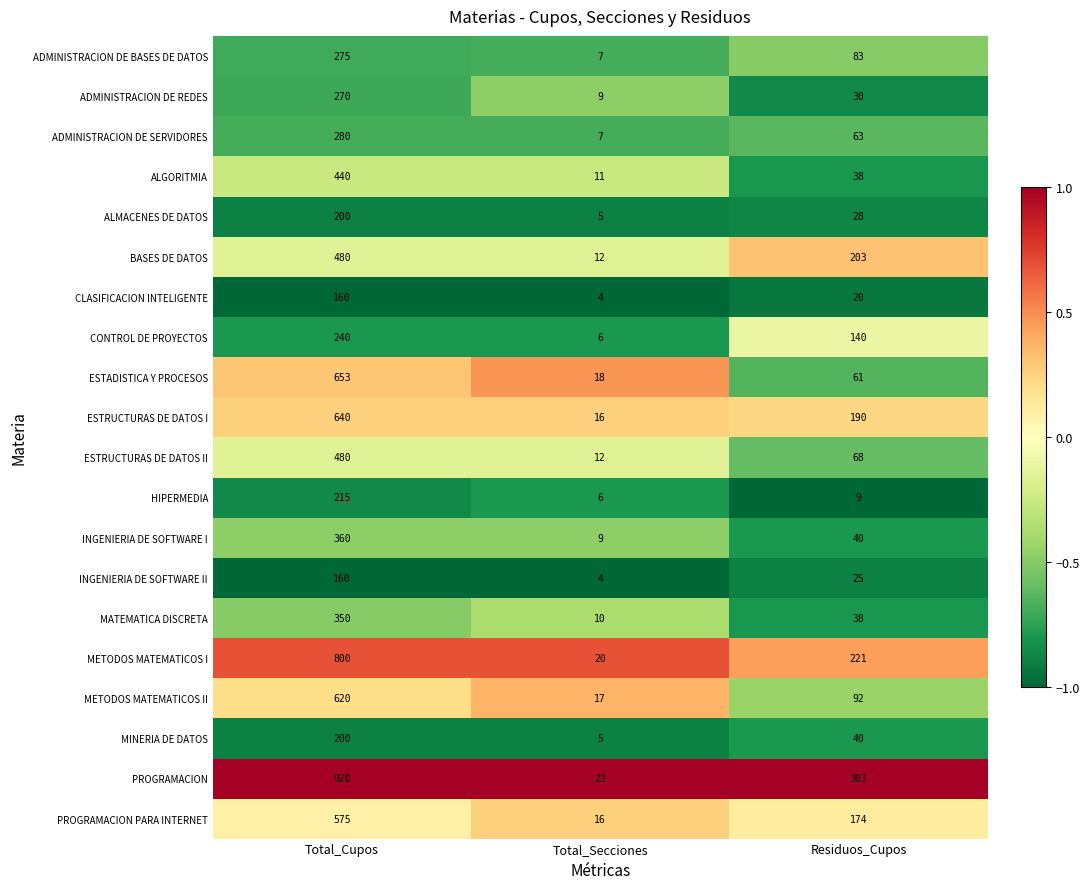

What is the sum of the HIPERMEDIA values at Total_Secciones and Total_Cupos?

221